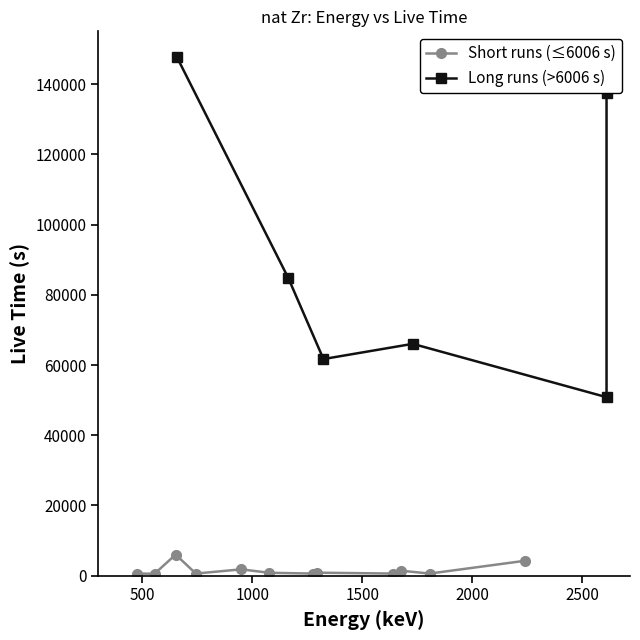

Does the chart have visible grid lines?

No